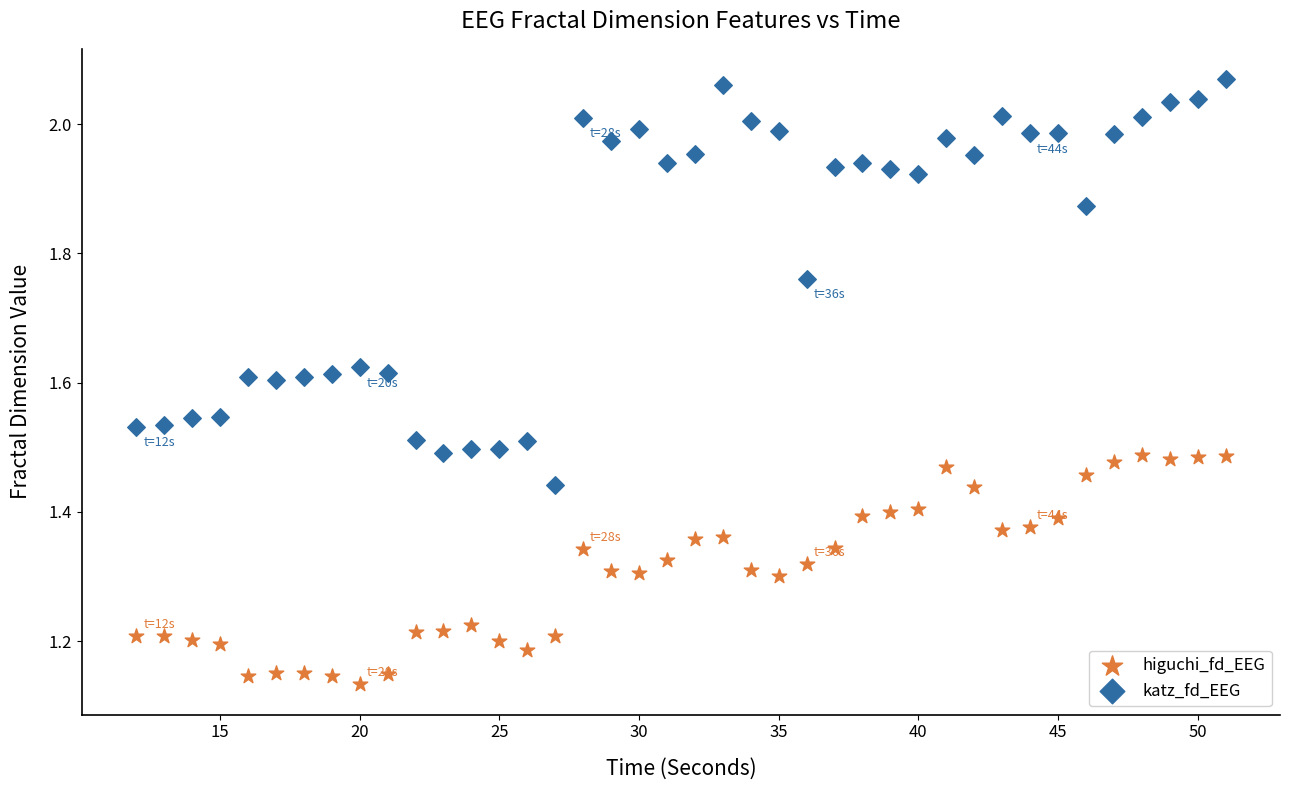

Across all data points, what is the range of Y values (max minus min)?

0.9